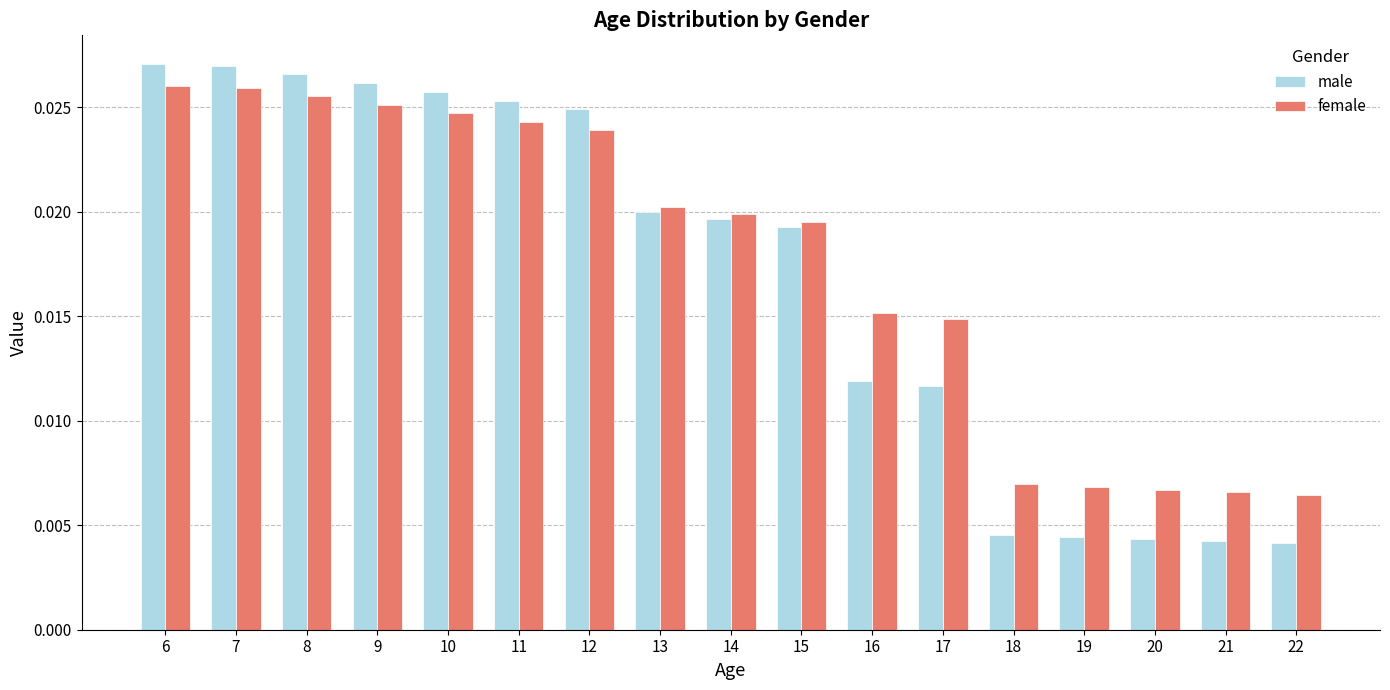

At how many categories does at least one series exceed 0?

17